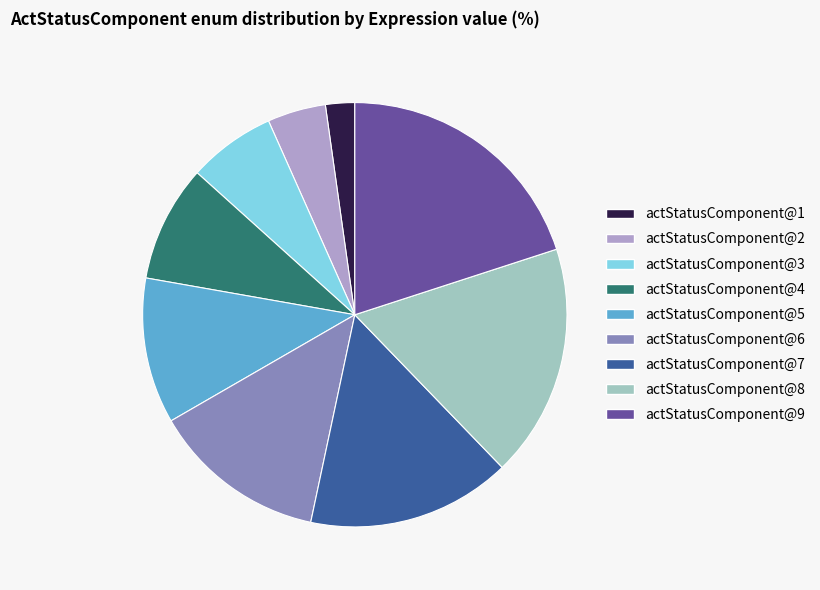

Which category has the biggest portion of the pie?

actStatusComponent@9